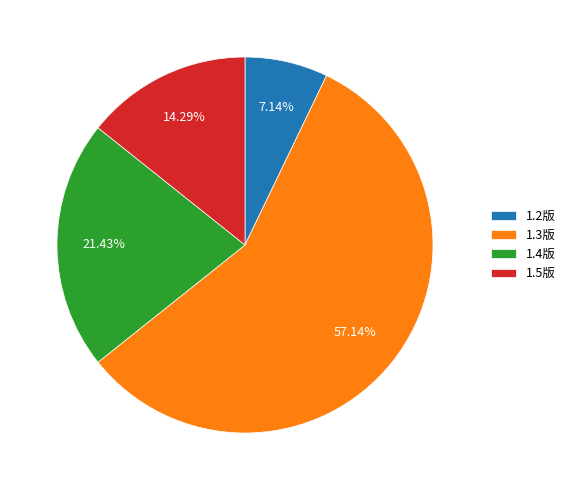

Which category accounts for the majority?

1.3版